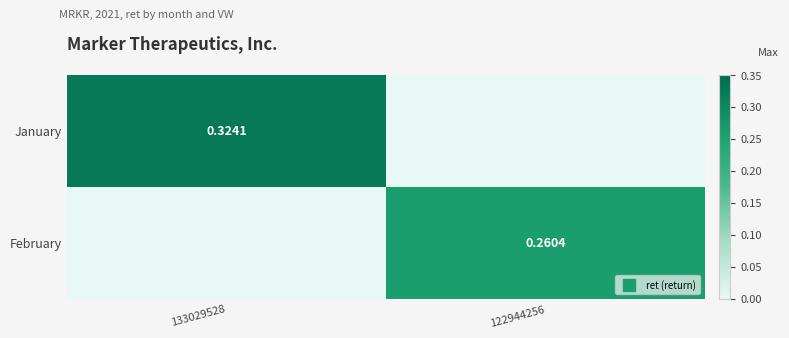

Read the January value at 133029528.

0.3